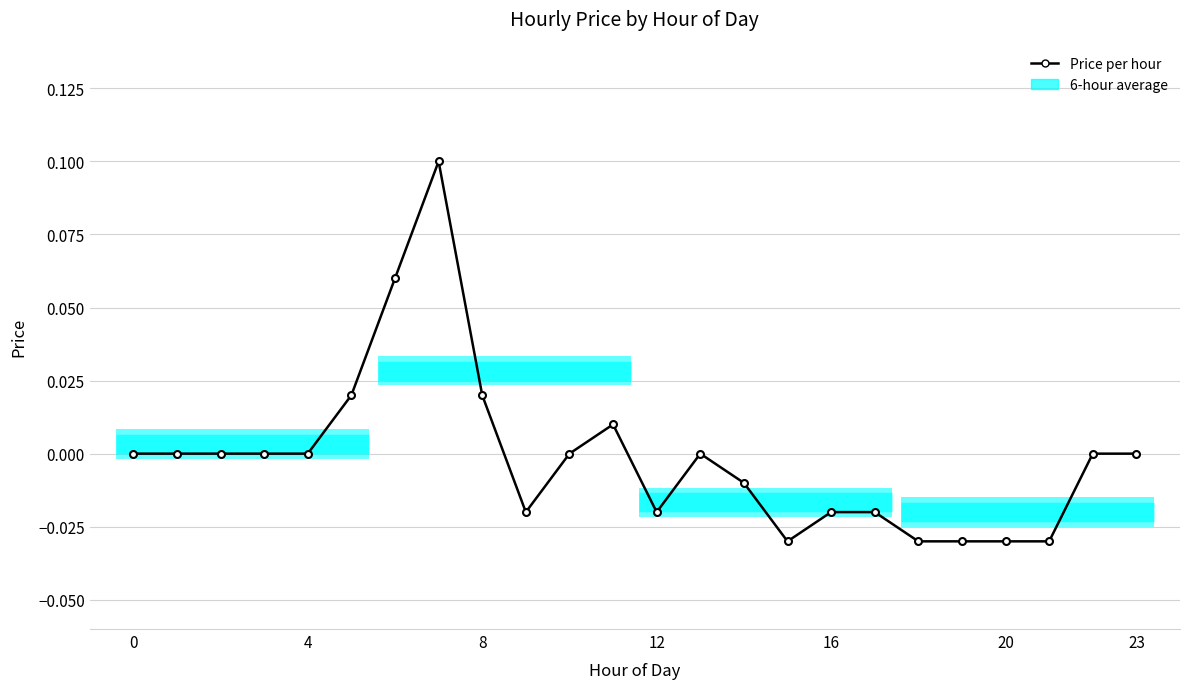

True or false: there are more than 2 points higher than both neighbors.

True